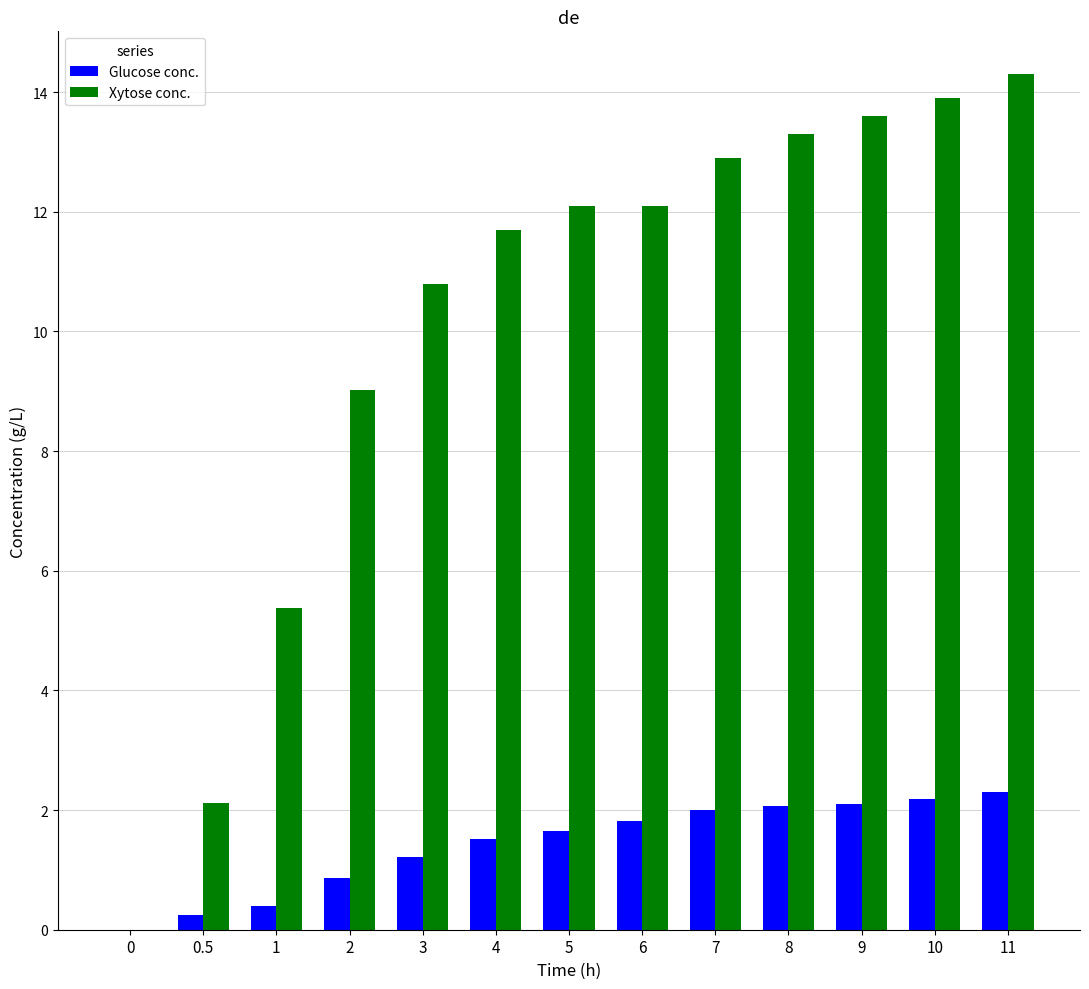

Read the Xytose conc. value at 7.

12.9